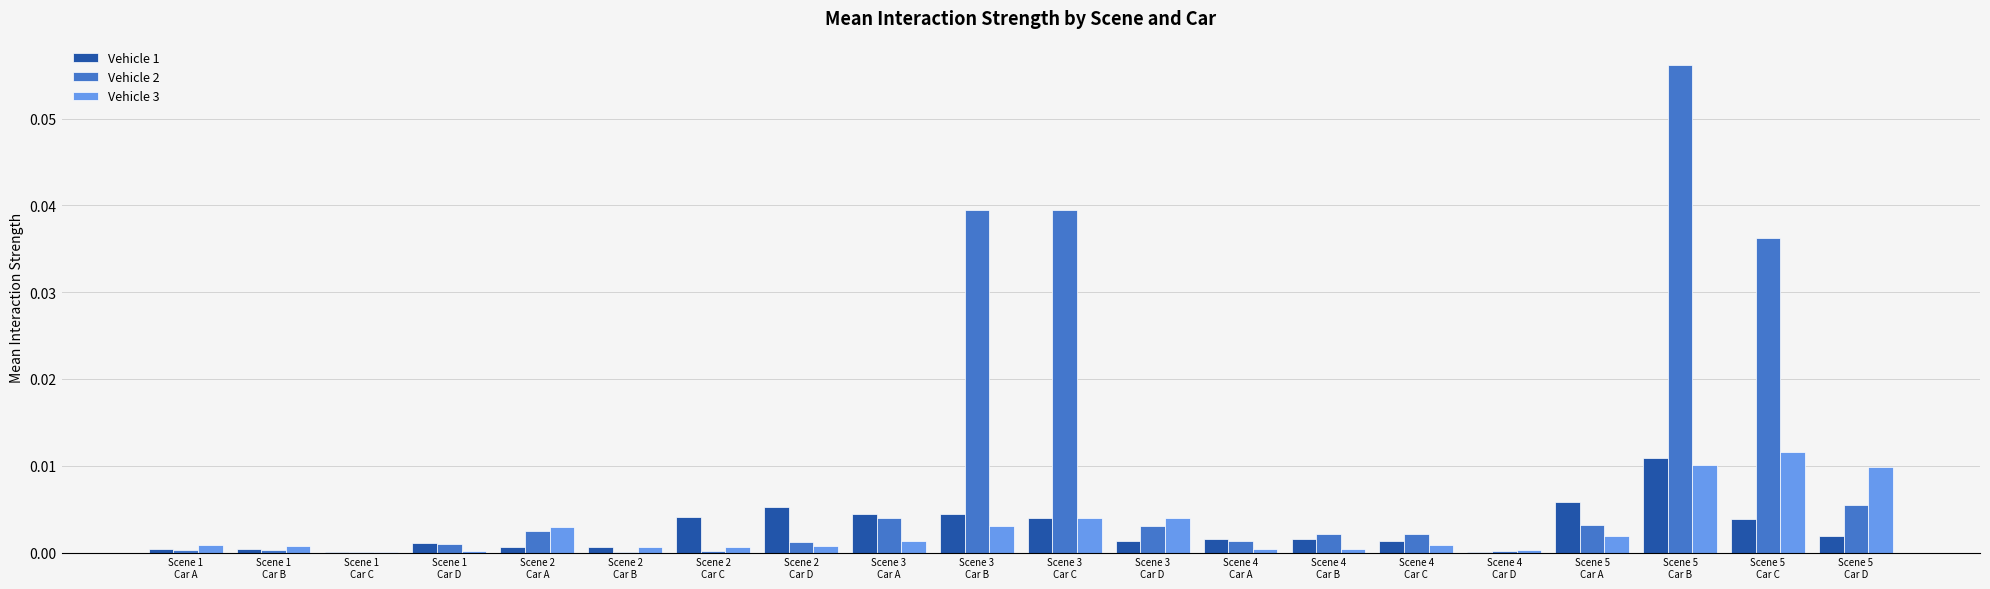

Which series has the largest total across all categories?

Vehicle 2